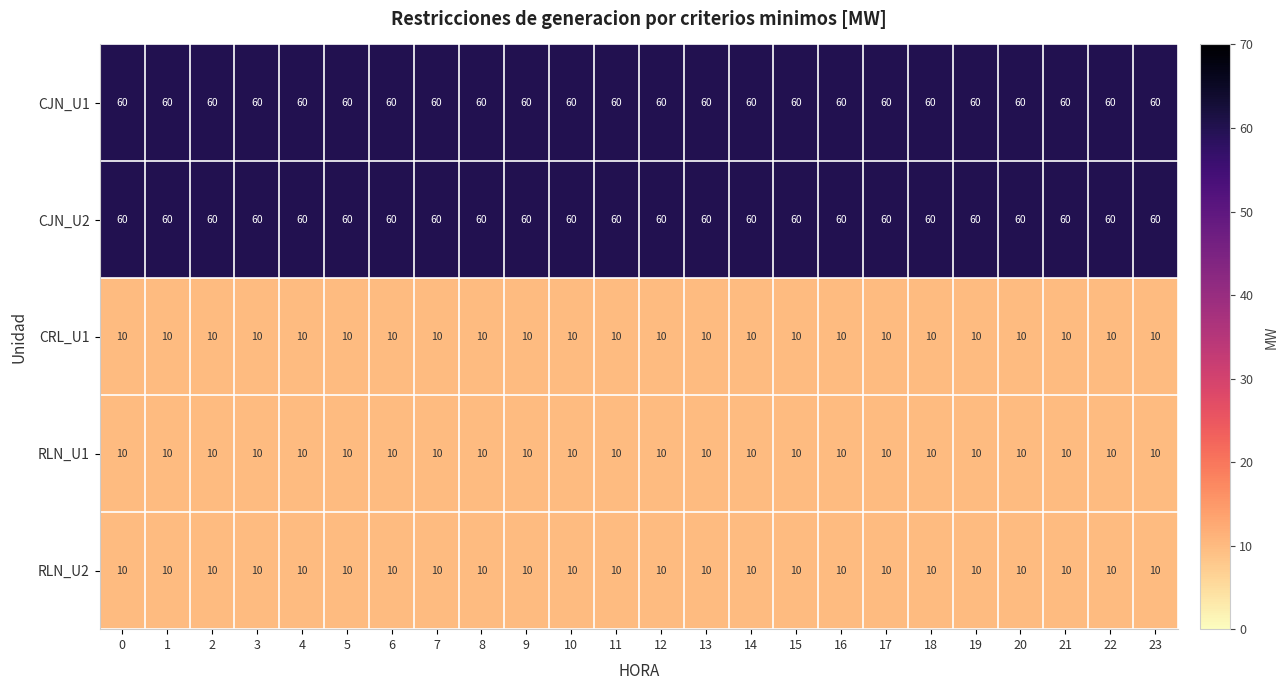

The value of RLN_U2 at 22 is 14. True or false?

False